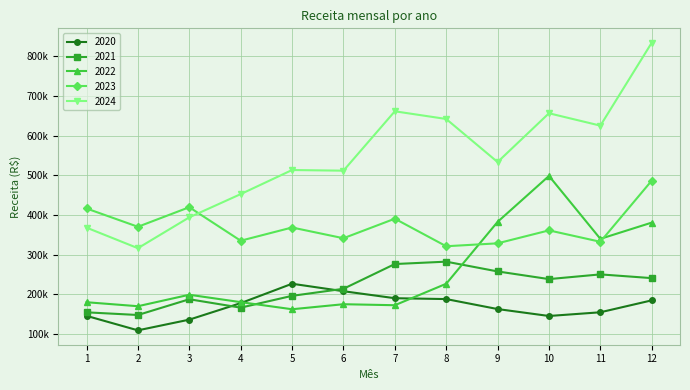

List the series in order of their peak value, highest first.

2024, 2022, 2023, 2021, 2020